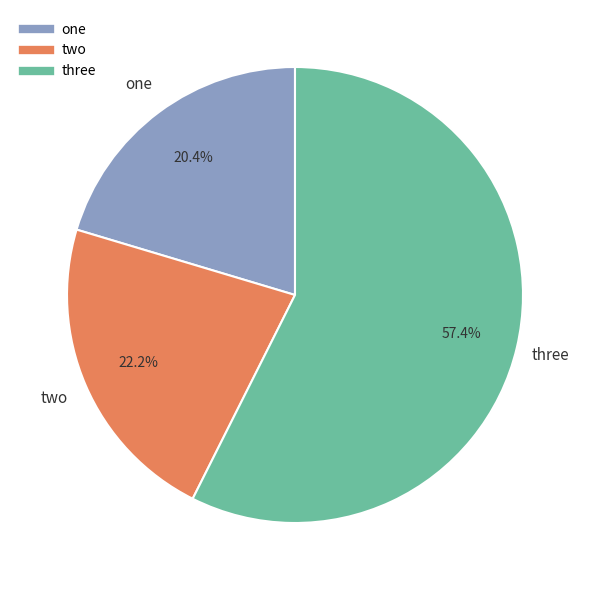

What is the total percentage of three and one?

77.8%